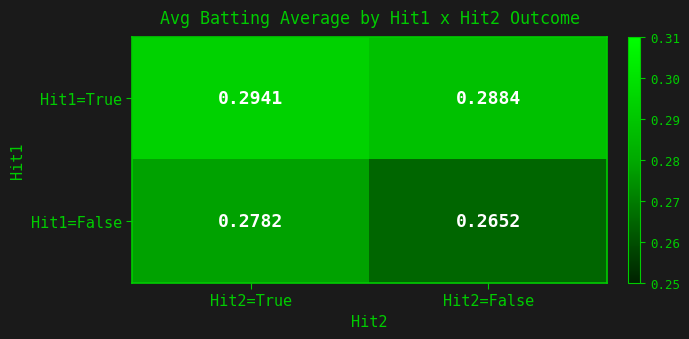

List the series in order of their overall mean, lowest first.

Hit1=False, Hit1=True